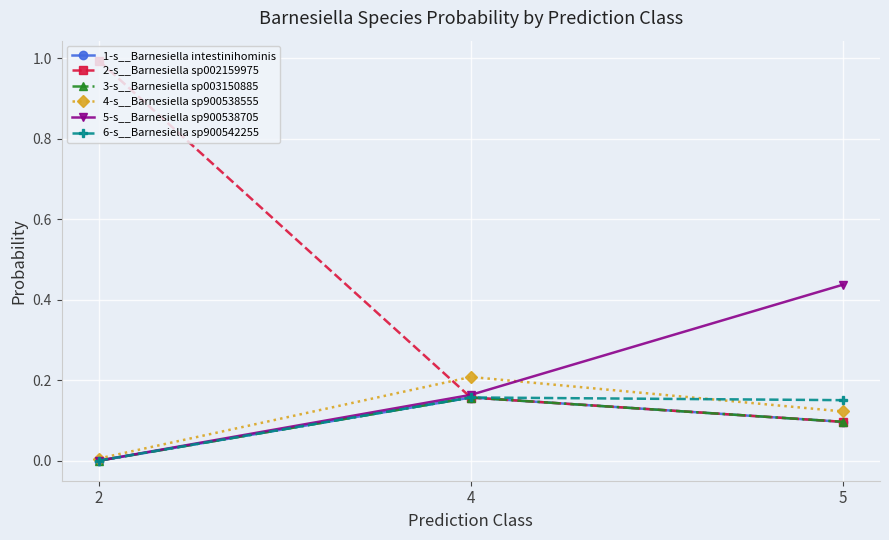

What are all the series names shown in the legend?

1-s__Barnesiella intestinihominis, 2-s__Barnesiella sp002159975, 3-s__Barnesiella sp003150885, 4-s__Barnesiella sp900538555, 5-s__Barnesiella sp900538705, 6-s__Barnesiella sp900542255